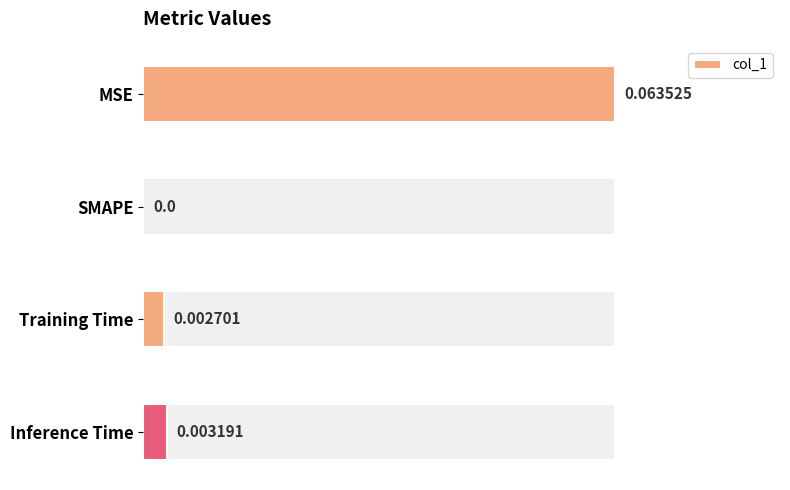

True or false: the data shows 0.0 at Training Time.

True